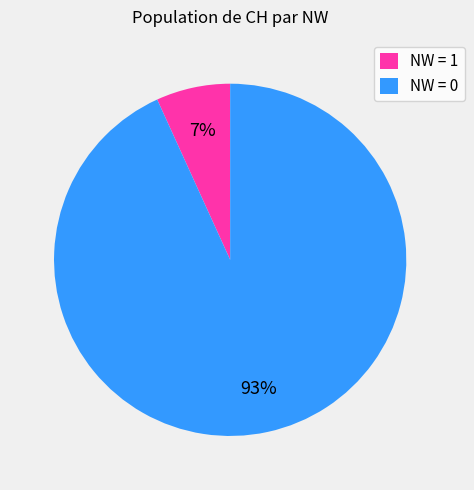

To the nearest percent, what portion does NW = 0 represent?

93%